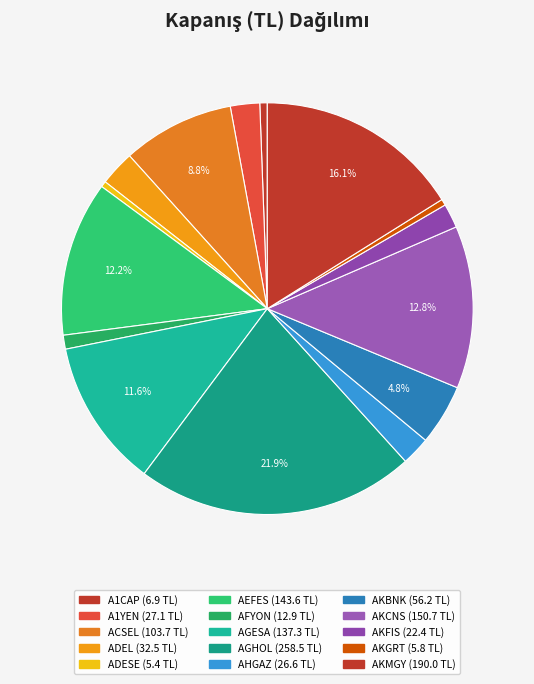

Rank the categories by value from lowest to highest.

ADESE, AKGRT, A1CAP, AFYON, AKFIS, AHGAZ, A1YEN, ADEL, AKBNK, ACSEL, AGESA, AEFES, AKCNS, AKMGY, AGHOL